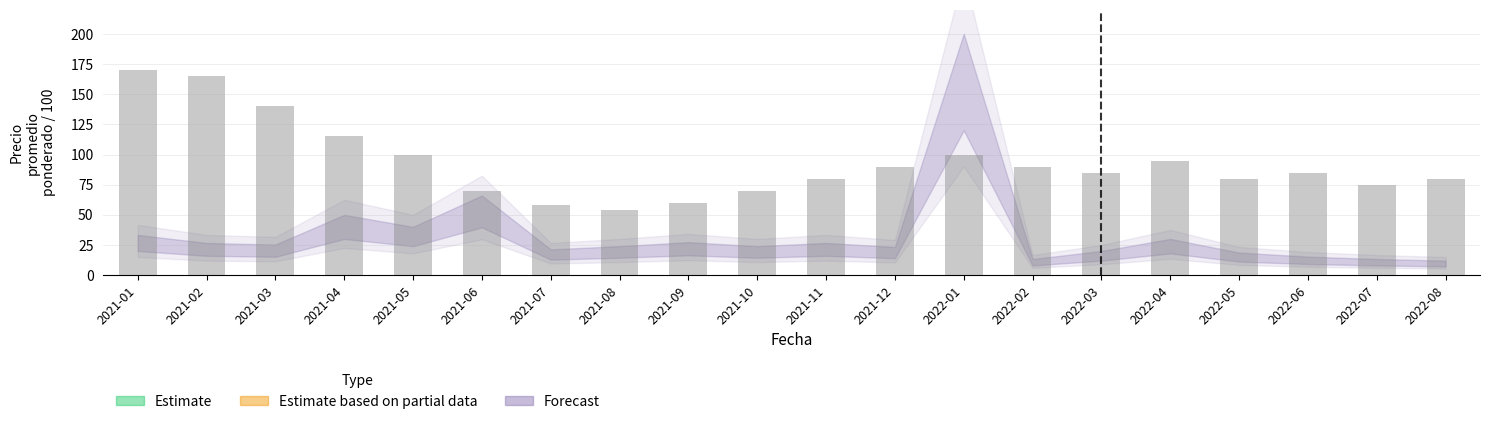

What is the average value?

93.1